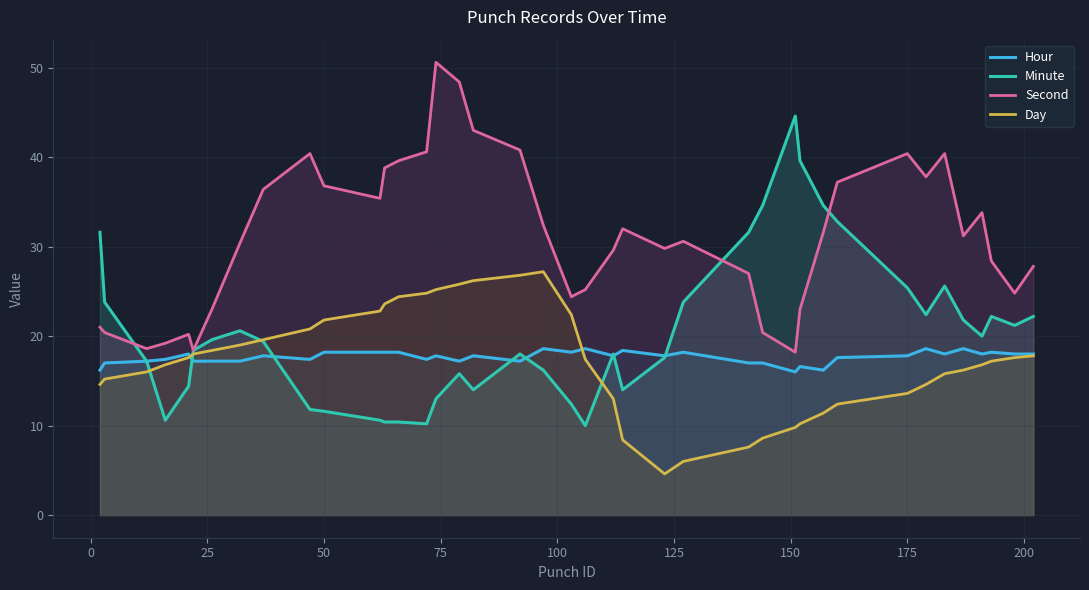

At 175, list the series in order from smallest to largest.

Day, Hour, Minute, Second